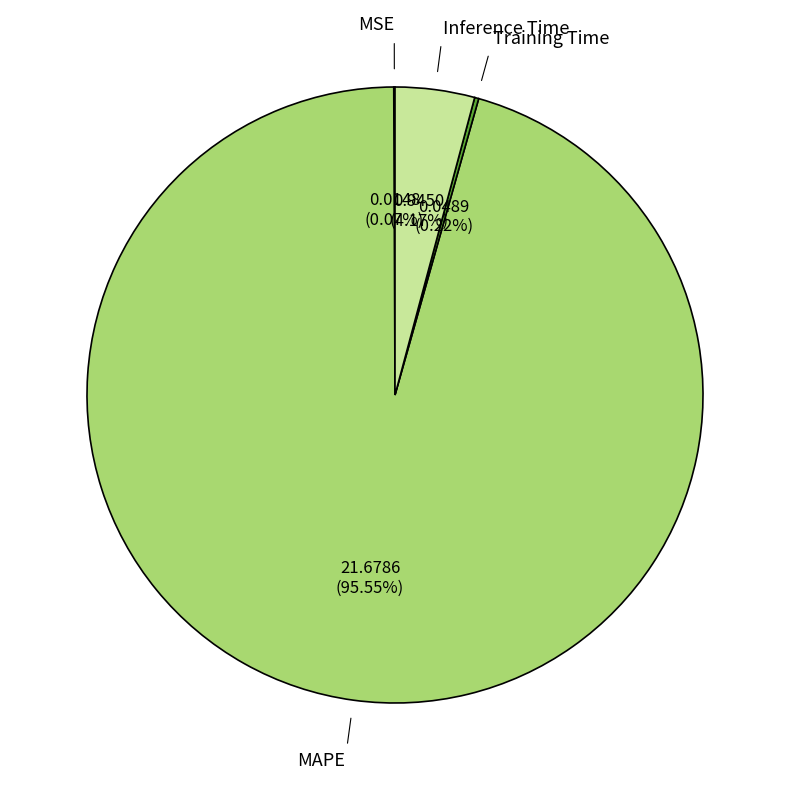

Combined, do Inference Time and MAPE account for over 50%?

Yes